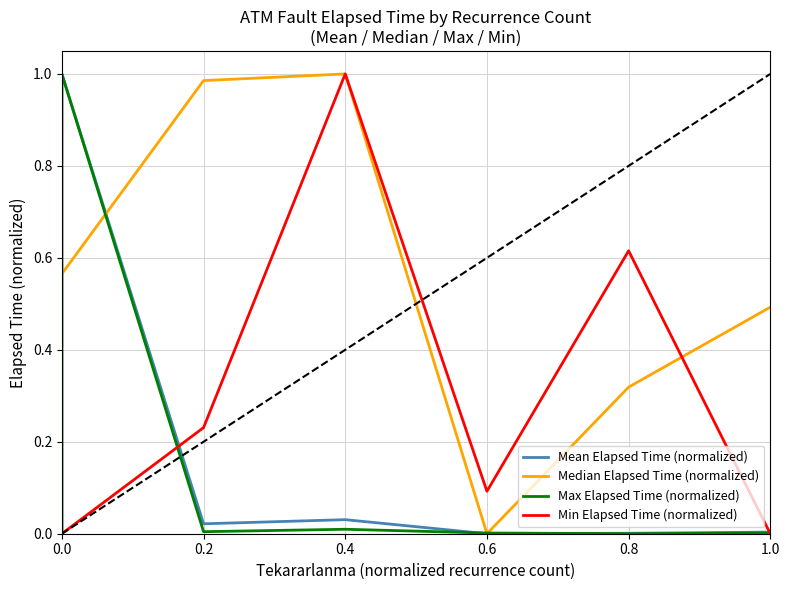

After their last crossing, which series has the higher values: Median Elapsed Time (normalized) or Min Elapsed Time (normalized)?

Median Elapsed Time (normalized)